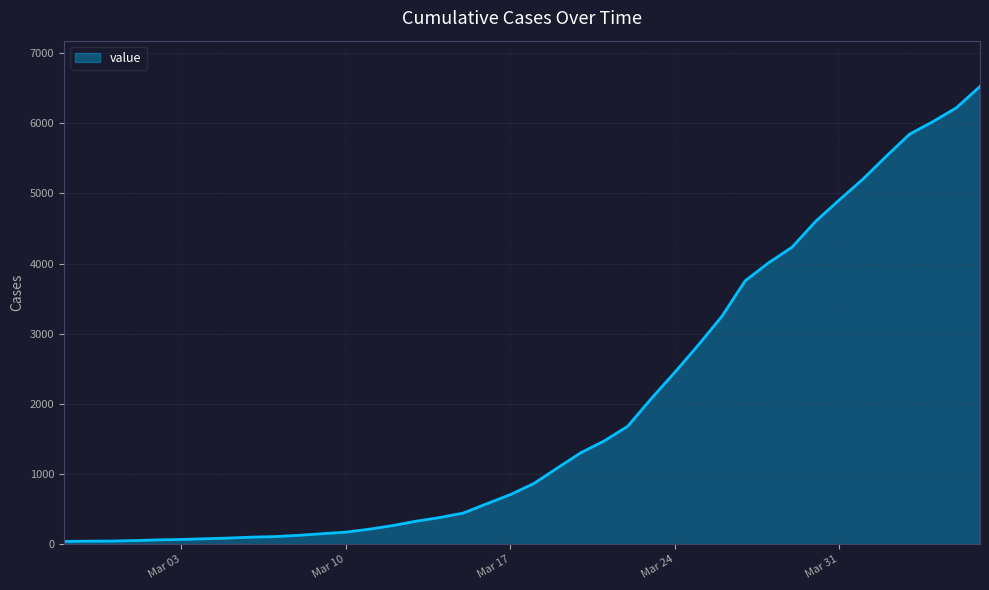

What is the greatest value displayed?

6522